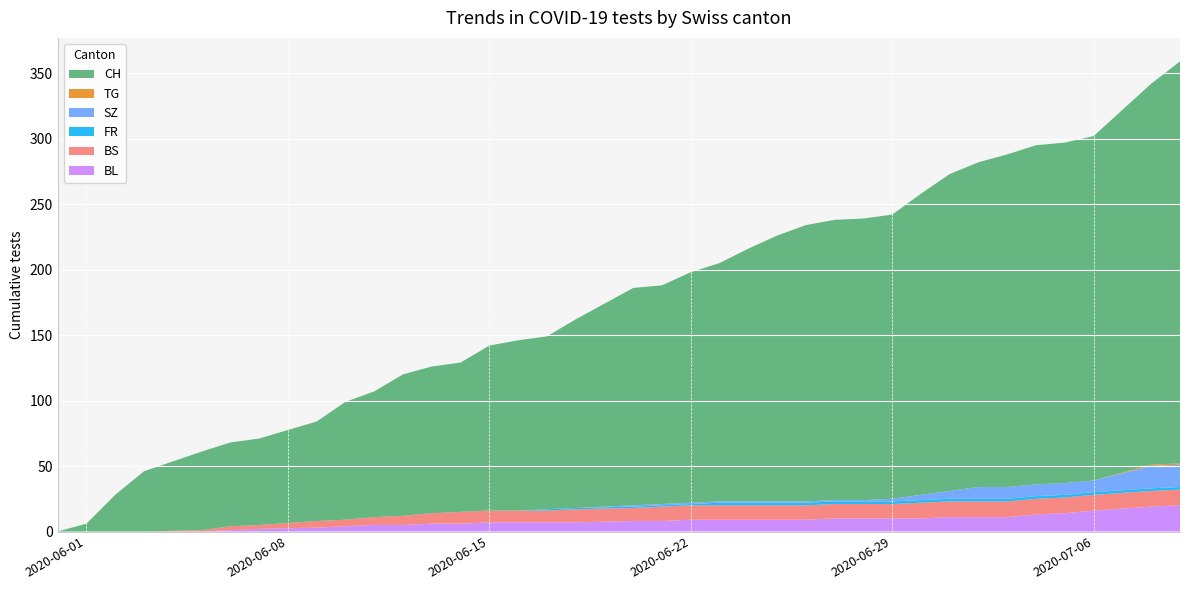

Reading right to left, list all the values displayed in this chart.

BL: 20	19	16	14	13	11	11	11	10	10	10	10	9	9	9	9	9	8	8	7	7	7	7	6	6	5	5	4	3	2	1	0	0	0	0	0
BS: 12	12	12	12	12	12	12	12	12	11	11	11	11	11	11	11	11	11	10	10	9	9	9	9	8	7	6	5	5	3	3	1	0	0	0	0
FR: 2	2	2	2	2	2	2	2	2	2	2	2	2	2	2	2	1	1	1	1	1	0	0	0	0	0	0	0	0	0	0	0	0	0	0	0
SZ: 17	17	9	9	9	9	9	6	4	2	1	1	1	1	1	1	1	1	1	0	0	0	0	0	0	0	0	0	0	0	0	0	0	0	0	0
TG: 1	1	0	0	0	0	0	0	0	0	0	0	0	0	0	0	0	0	0	0	0	0	0	0	0	0	0	0	0	0	0	0	0	0	0	0
CH: 307	291	263	260	259	254	248	242	230	217	215	214	211	203	193	182	176	167	166	144	132	130	126	114	112	108	96	90	76	66	64	60	46	28	6	0